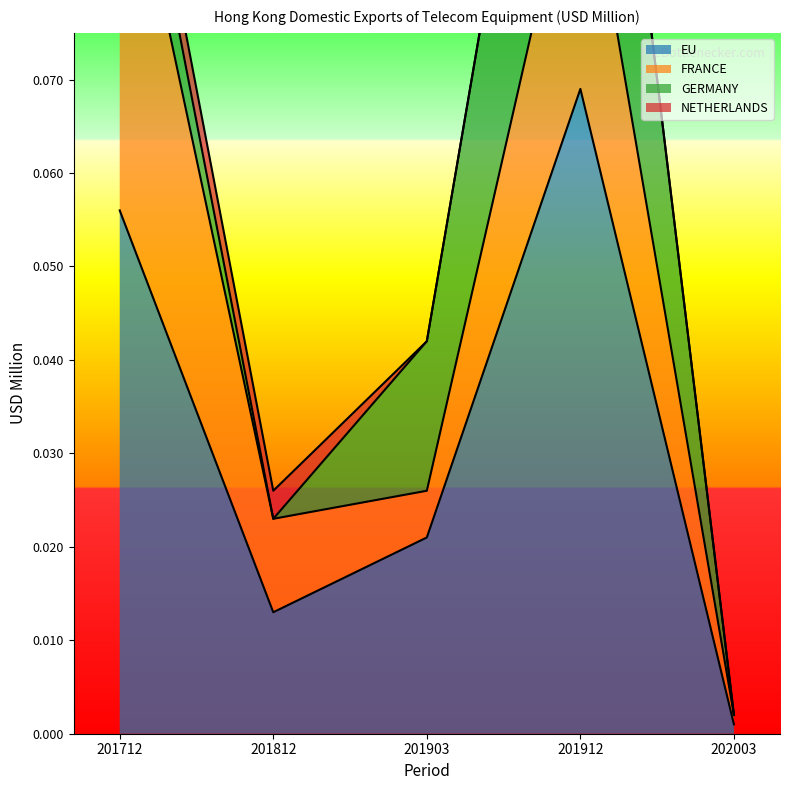

Where do FRANCE and GERMANY first cross each other?

201812 and 201903